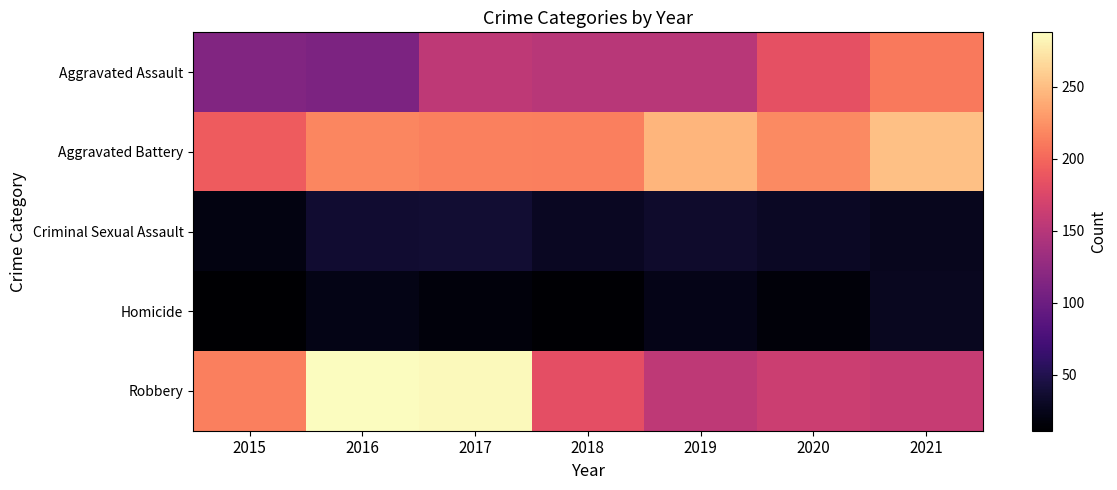

Between 2015 and 2020, which series saw the biggest shift?

Aggravated Assault